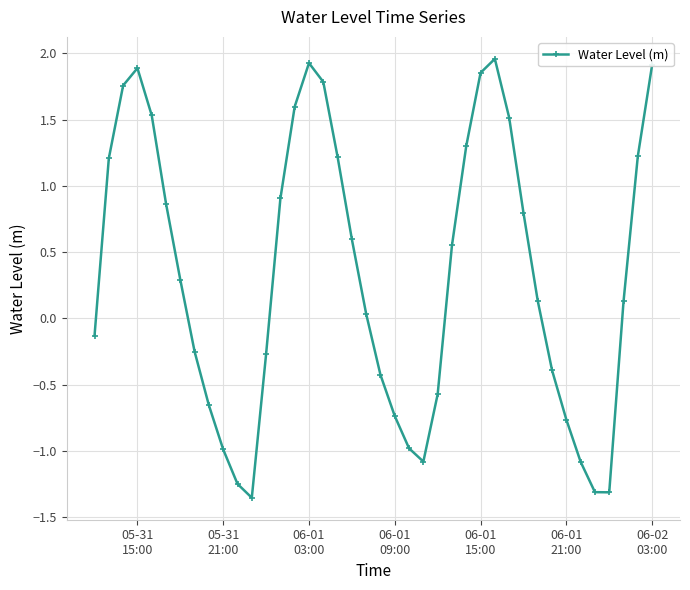

What is the value of the 30th point from the left?

1.5